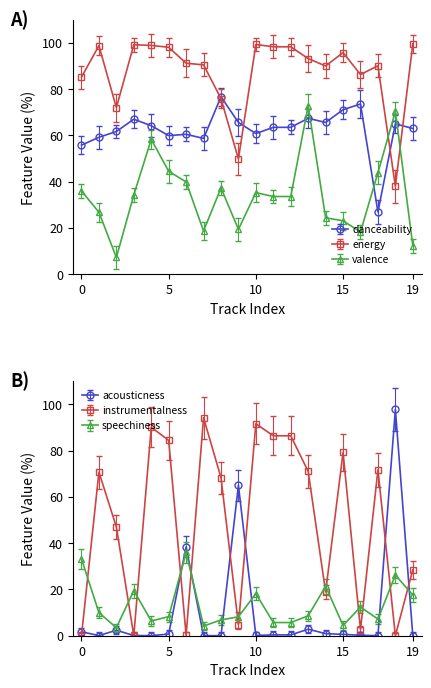

Does the chart display data point markers on the line(s)?

Yes